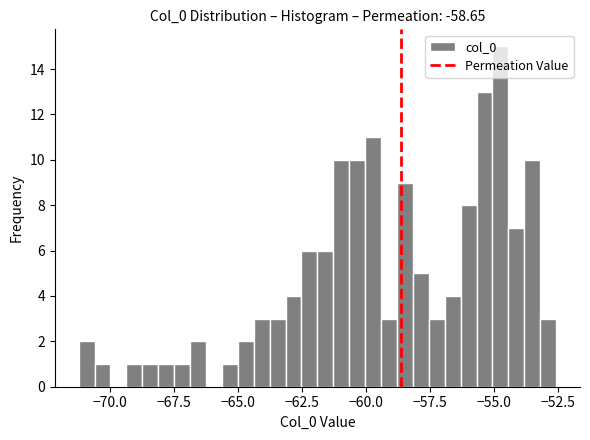

Around what value on the x-axis is the tallest bar? Give the approximate position of its centre, as read against the axis.

-55.0